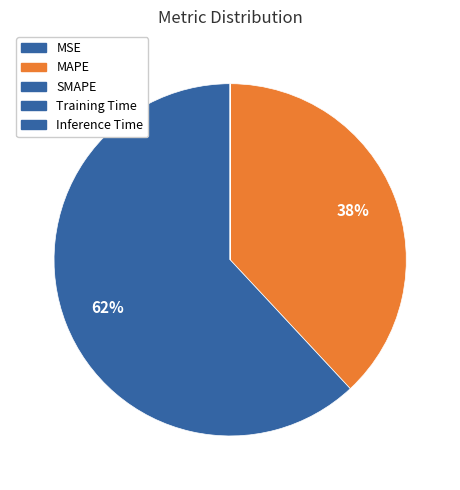

Count the number of slices in the pie.

5